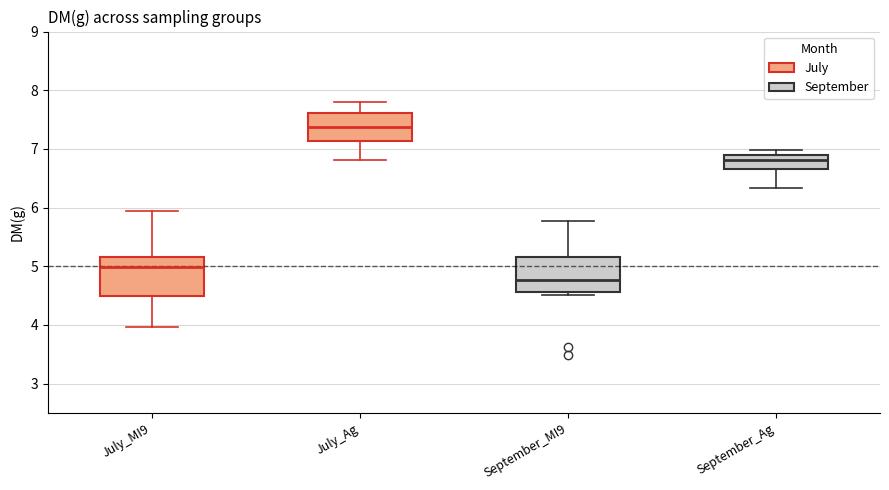

Reading left to right, transcribe this box plot: for each box, give where its median line is, the range the box spans, and where its two whiskers end, as read against the y-axis. The values are not printed on the chart, so give them approximately, as read against the axis.

July_MI9: median 5.0, box 4.5 to 5.2, whiskers 4.0 to 5.9
July_Ag: median 7.4, box 7.1 to 7.6, whiskers 6.8 to 7.8
September_MI9: median 4.8, box 4.6 to 5.2, whiskers 4.5 to 5.8
September_Ag: median 6.8, box 6.7 to 6.9, whiskers 6.3 to 7.0